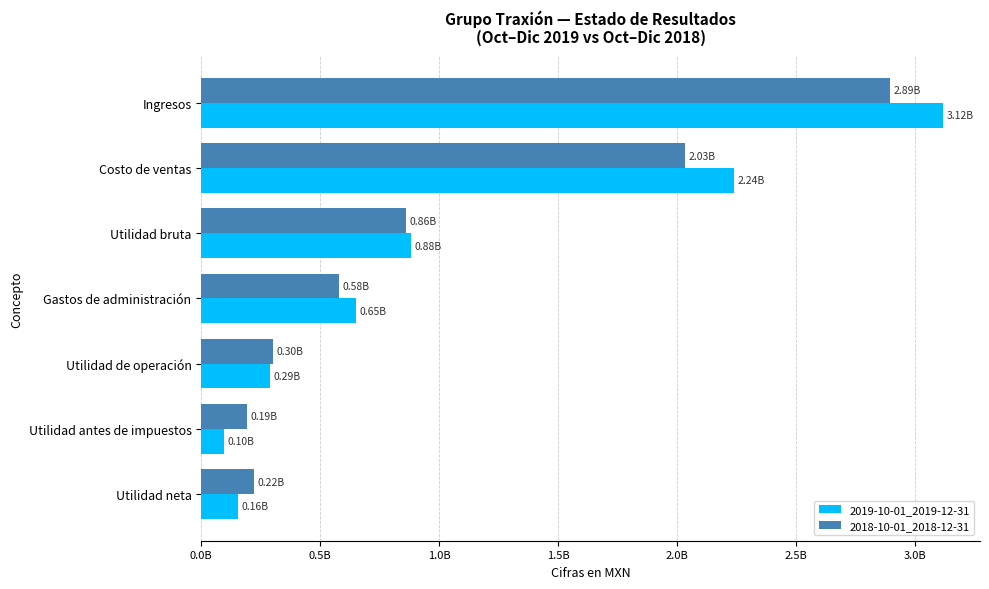

What are all the series names shown in the legend?

2019-10-01_2019-12-31, 2018-10-01_2018-12-31